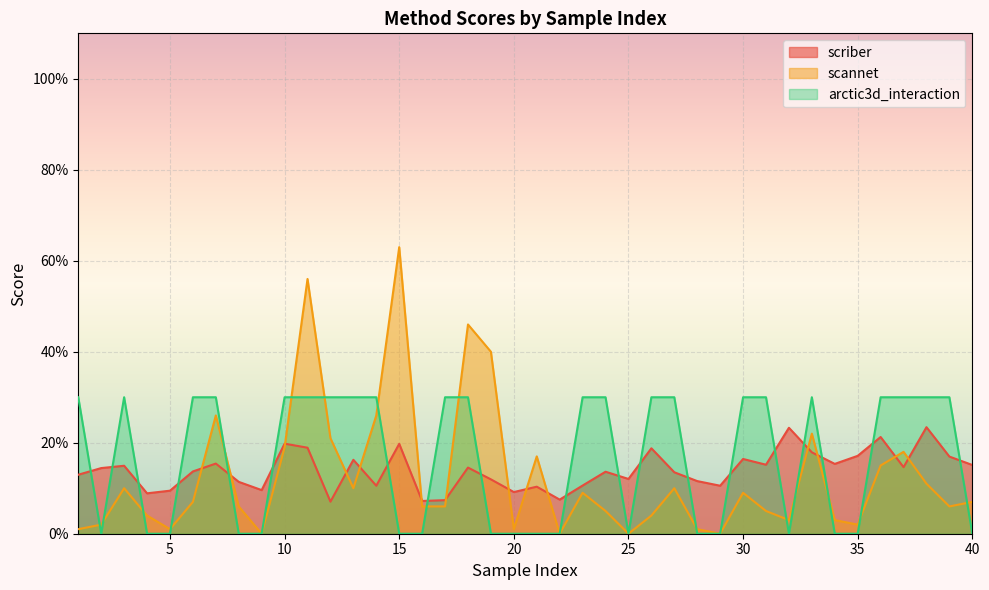

What is the difference between the arctic3d_interaction values at 1 and 16?

0.3